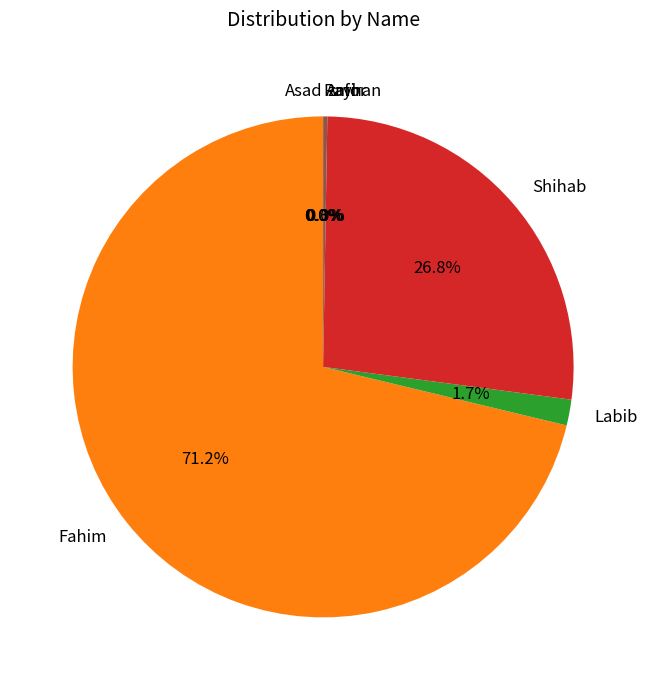

What is the total percentage of Labib and Shihab?

28.5%